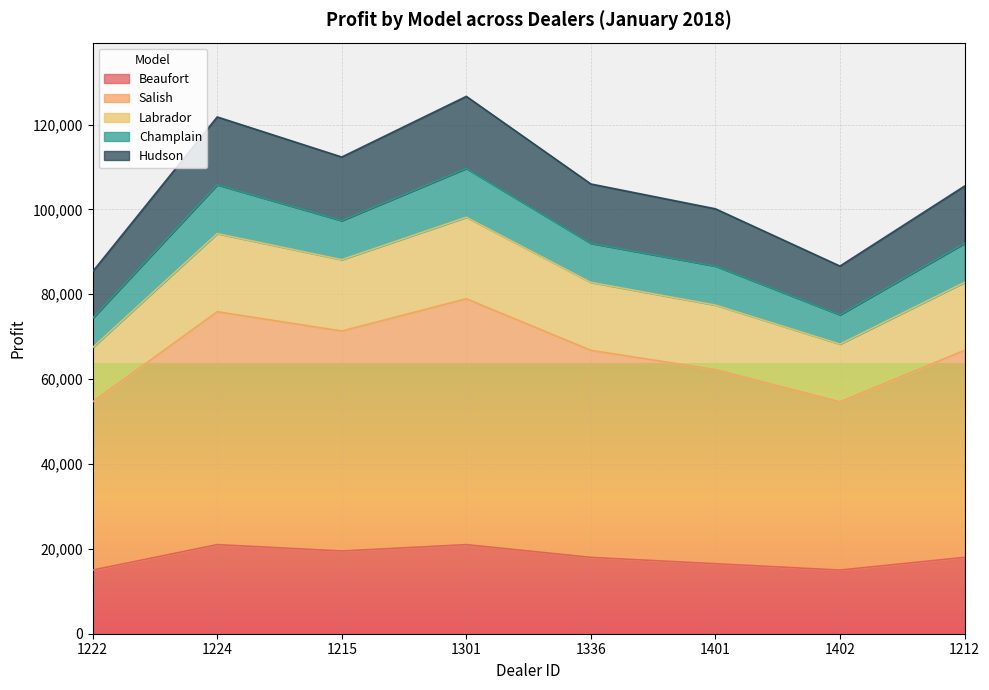

The value of Beaufort at 1402 is 7559. True or false?

False